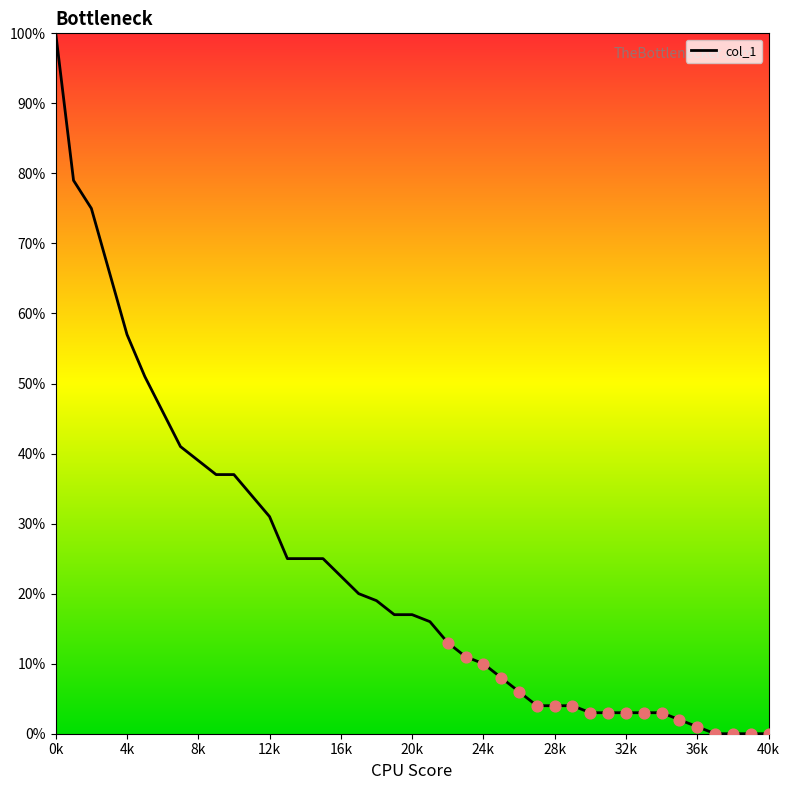

Does the chart have visible grid lines?

No